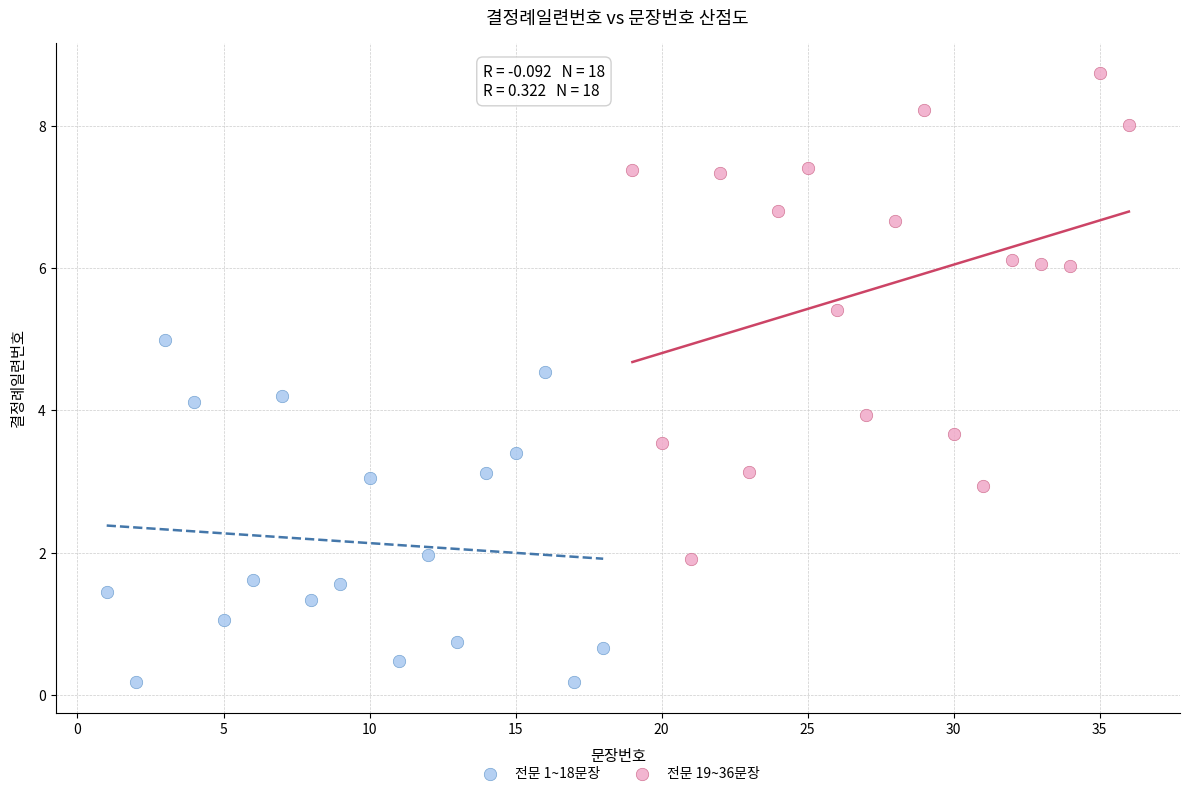

Which series contains the highest Y value?

전문 19~36문장